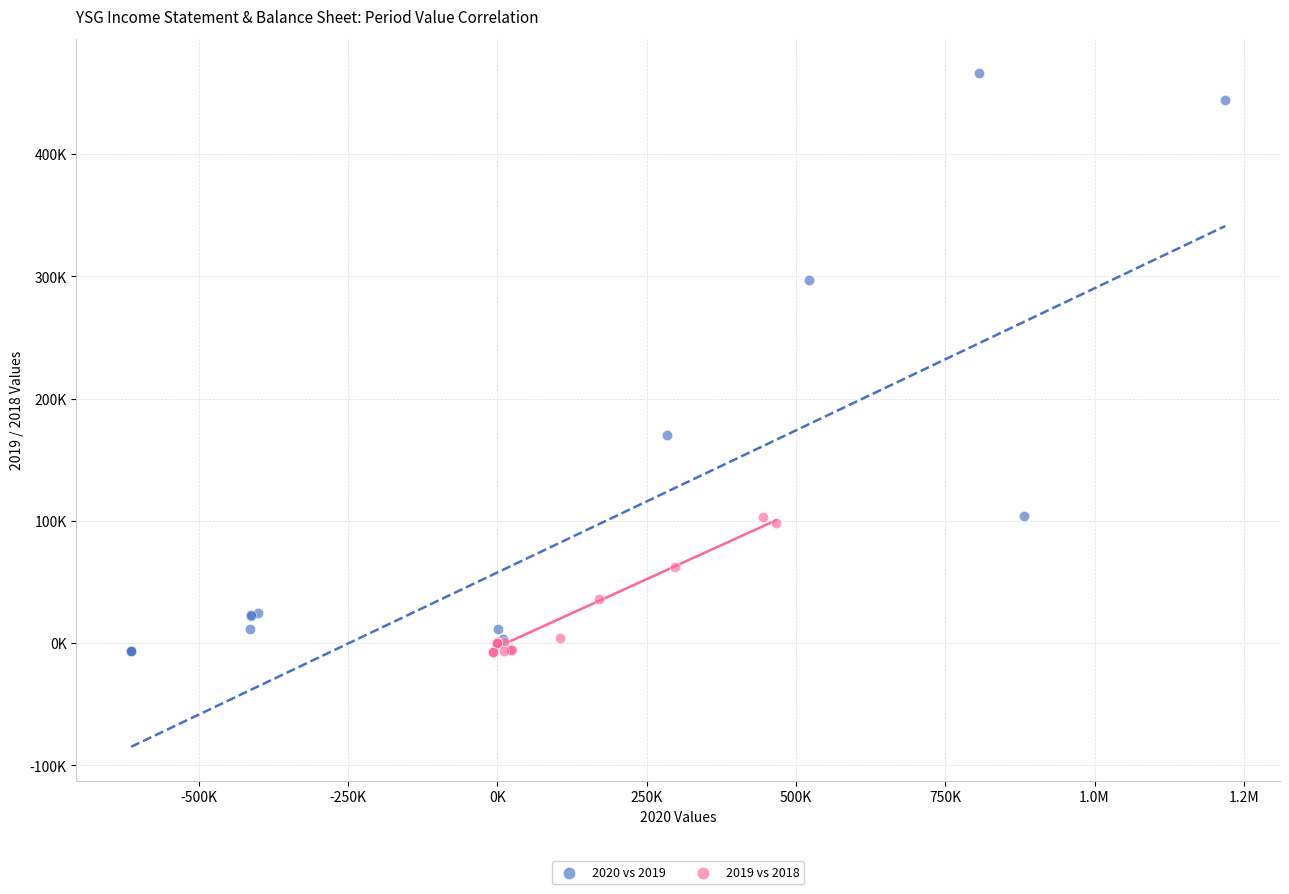

Which series reaches the maximum Y coordinate?

2020 vs 2019